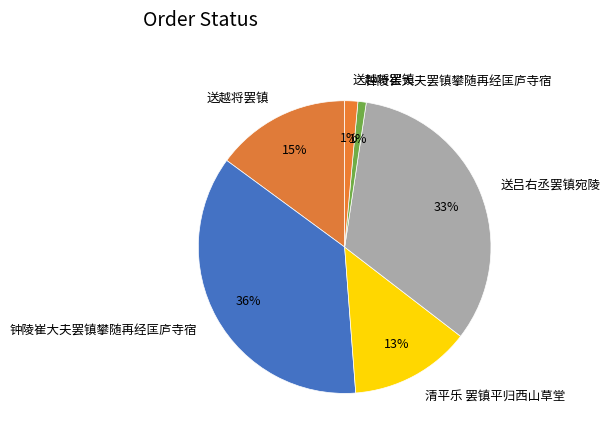

Which category has the smallest portion of the pie?

钟陵崔大夫罢镇攀随再经匡庐寺宿